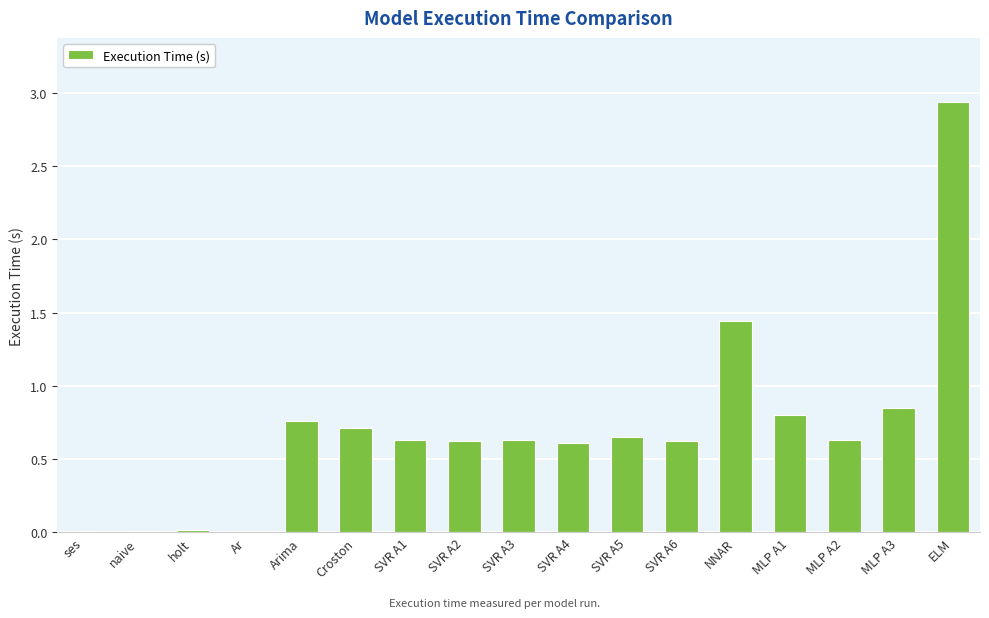

Where is the data nearest to the value 1?

MLP A3